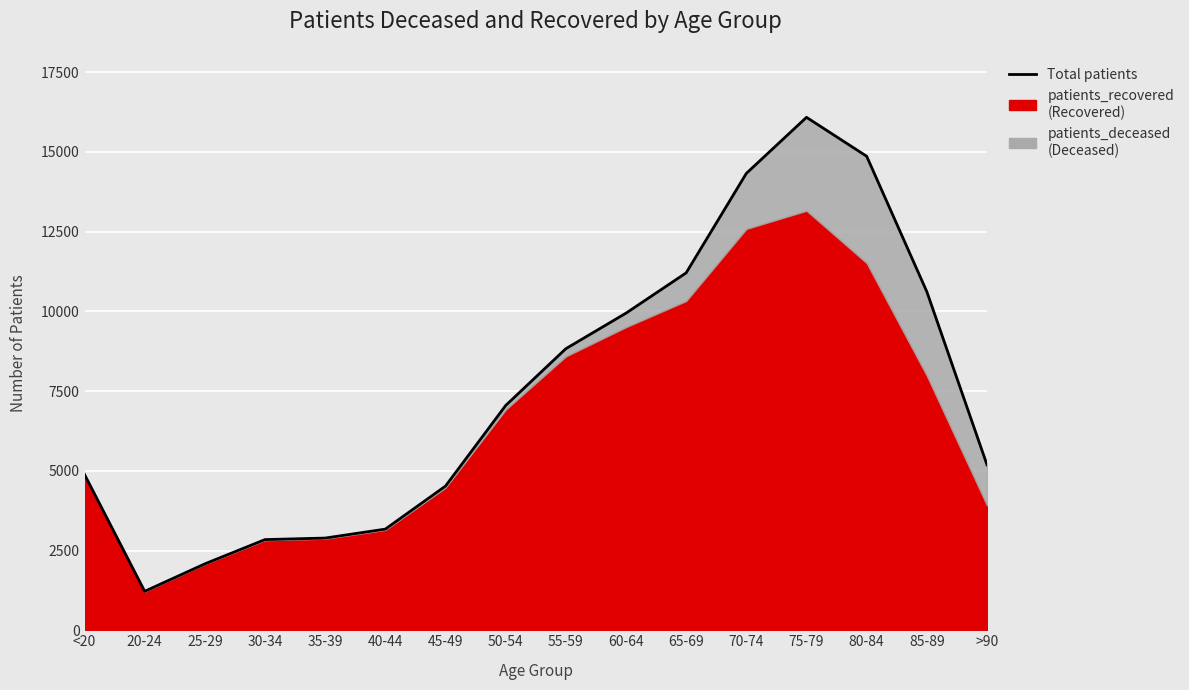

The chart shows a value of 9448 at 80-84. True or false?

False